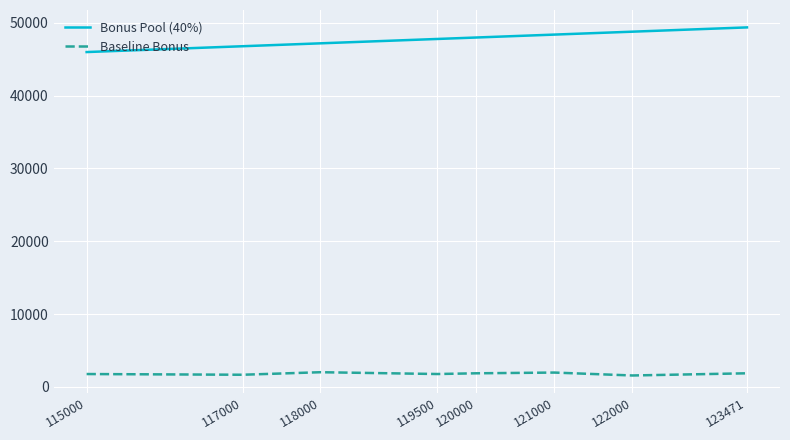

Which series changed the most between 115000 and 121000?

Bonus Pool (40%)